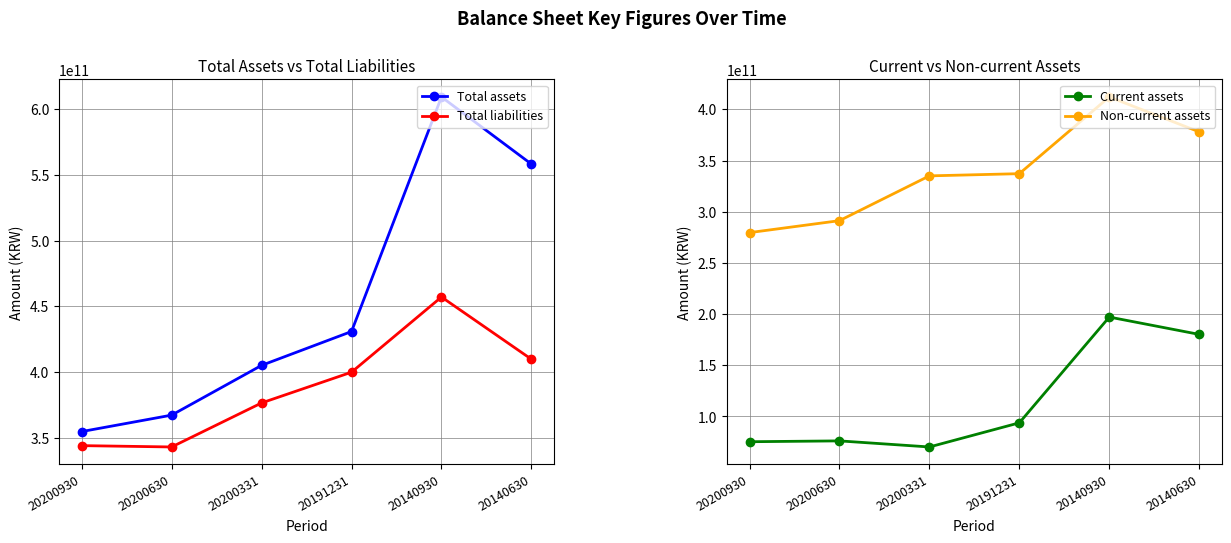

How many data points in Non-current assets are above 337152598818?

2